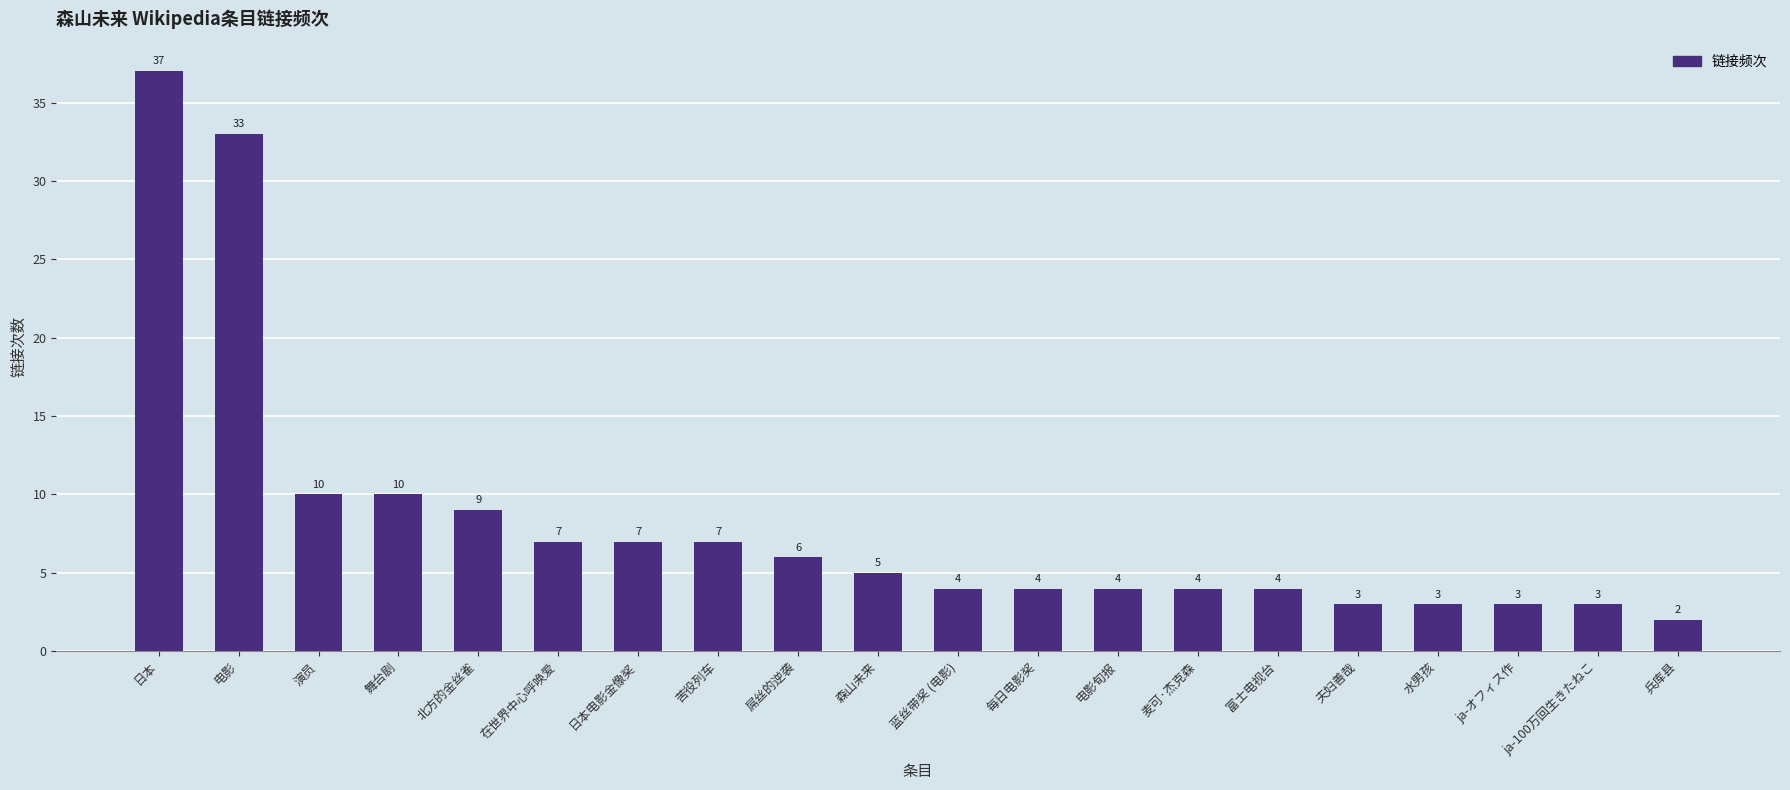

Which label corresponds to the largest value in the chart?

日本